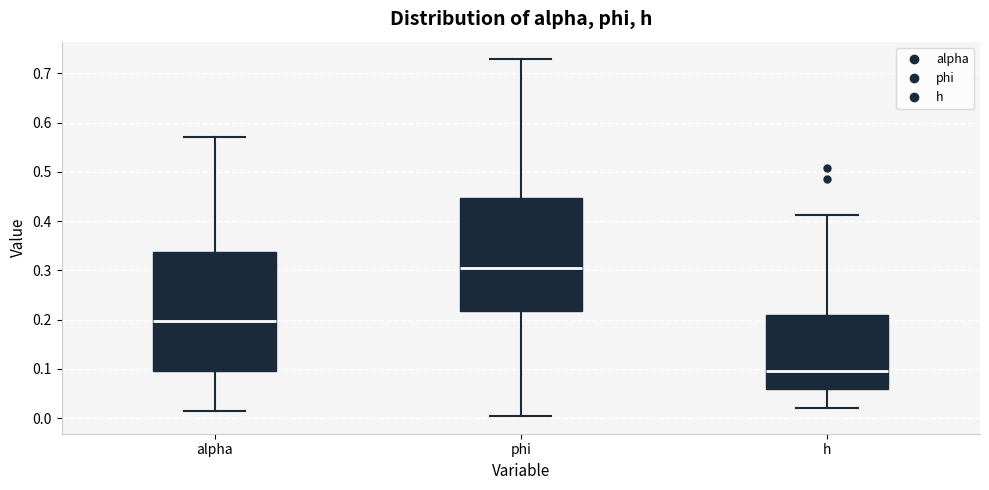

Comparing the boxes themselves (not the whiskers), which one is the tallest?

alpha